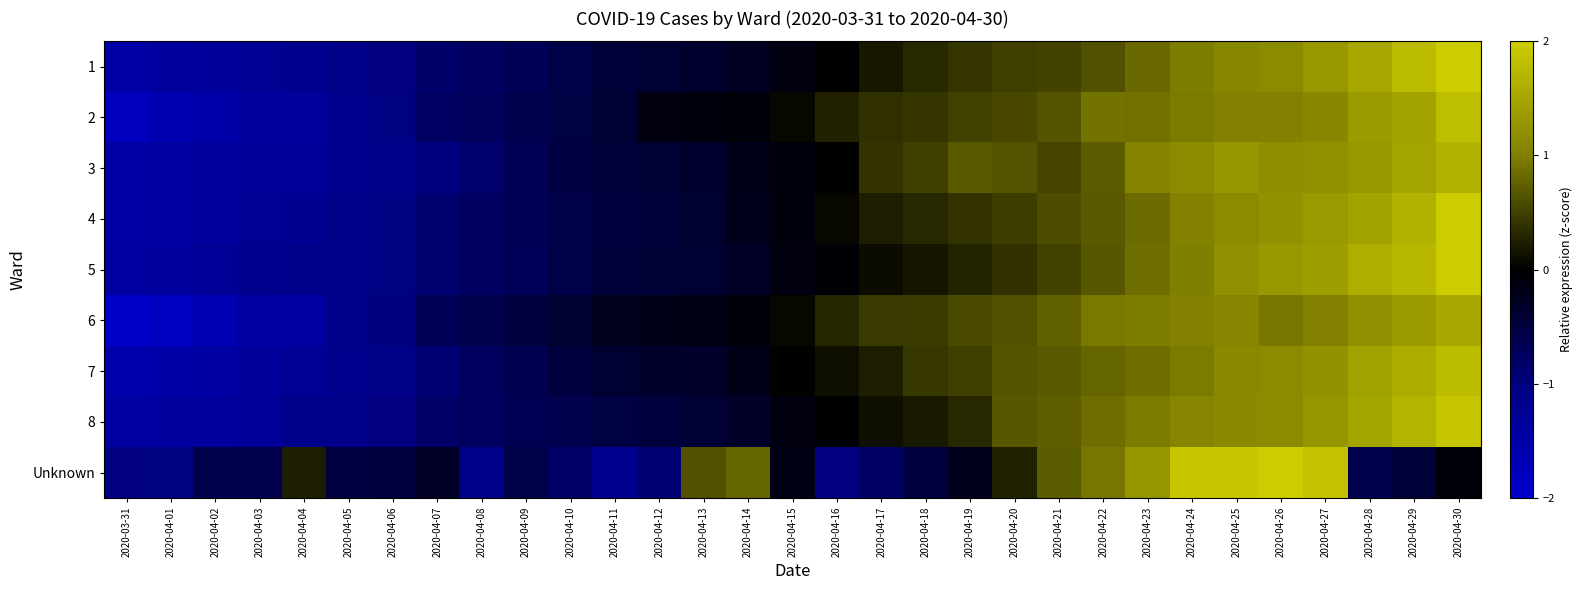

Reading right to left, what are all the values shown in this chart?

1: 2020-04-30=2.1	2020-04-29=1.8	2020-04-28=1.5	2020-04-27=1.3	2020-04-26=1.1	2020-04-25=1.1	2020-04-24=1.0	2020-04-23=0.8	2020-04-22=0.6	2020-04-21=0.5	2020-04-20=0.5	2020-04-19=0.4	2020-04-18=0.3	2020-04-17=0.2	2020-04-16=-0.0	2020-04-15=-0.1	2020-04-14=-0.3	2020-04-13=-0.4	2020-04-12=-0.4	2020-04-11=-0.4	2020-04-10=-0.6	2020-04-09=-0.7	2020-04-08=-0.8	2020-04-07=-0.8	2020-04-06=-1.0	2020-04-05=-1.1	2020-04-04=-1.2	2020-04-03=-1.3	2020-04-02=-1.4	2020-04-01=-1.4	2020-03-31=-1.5
2: 2020-04-30=1.8	2020-04-29=1.5	2020-04-28=1.4	2020-04-27=1.1	2020-04-26=1.0	2020-04-25=1.0	2020-04-24=1.0	2020-04-23=0.9	2020-04-22=0.9	2020-04-21=0.6	2020-04-20=0.6	2020-04-19=0.5	2020-04-18=0.4	2020-04-17=0.4	2020-04-16=0.3	2020-04-15=0.1	2020-04-14=-0.1	2020-04-13=-0.1	2020-04-12=-0.1	2020-04-11=-0.4	2020-04-10=-0.5	2020-04-09=-0.6	2020-04-08=-0.7	2020-04-07=-0.8	2020-04-06=-1.0	2020-04-05=-1.2	2020-04-04=-1.4	2020-04-03=-1.4	2020-04-02=-1.6	2020-04-01=-1.6	2020-03-31=-1.8
3: 2020-04-30=1.6	2020-04-29=1.5	2020-04-28=1.3	2020-04-27=1.2	2020-04-26=1.2	2020-04-25=1.3	2020-04-24=1.1	2020-04-23=1.1	2020-04-22=0.7	2020-04-21=0.5	2020-04-20=0.7	2020-04-19=0.7	2020-04-18=0.5	2020-04-17=0.4	2020-04-16=0.0	2020-04-15=-0.1	2020-04-14=-0.2	2020-04-13=-0.4	2020-04-12=-0.4	2020-04-11=-0.5	2020-04-10=-0.5	2020-04-09=-0.7	2020-04-08=-0.9	2020-04-07=-1.0	2020-04-06=-1.1	2020-04-05=-1.2	2020-04-04=-1.3	2020-04-03=-1.3	2020-04-02=-1.4	2020-04-01=-1.4	2020-03-31=-1.5
4: 2020-04-30=2.0	2020-04-29=1.7	2020-04-28=1.4	2020-04-27=1.3	2020-04-26=1.2	2020-04-25=1.2	2020-04-24=1.0	2020-04-23=0.8	2020-04-22=0.7	2020-04-21=0.6	2020-04-20=0.5	2020-04-19=0.4	2020-04-18=0.3	2020-04-17=0.2	2020-04-16=0.1	2020-04-15=-0.1	2020-04-14=-0.2	2020-04-13=-0.4	2020-04-12=-0.5	2020-04-11=-0.5	2020-04-10=-0.6	2020-04-09=-0.7	2020-04-08=-0.8	2020-04-07=-0.9	2020-04-06=-1.0	2020-04-05=-1.1	2020-04-04=-1.2	2020-04-03=-1.3	2020-04-02=-1.4	2020-04-01=-1.4	2020-03-31=-1.5
5: 2020-04-30=2.0	2020-04-29=1.7	2020-04-28=1.6	2020-04-27=1.4	2020-04-26=1.3	2020-04-25=1.2	2020-04-24=1.0	2020-04-23=0.9	2020-04-22=0.7	2020-04-21=0.5	2020-04-20=0.4	2020-04-19=0.3	2020-04-18=0.2	2020-04-17=0.1	2020-04-16=-0.0	2020-04-15=-0.1	2020-04-14=-0.3	2020-04-13=-0.4	2020-04-12=-0.4	2020-04-11=-0.5	2020-04-10=-0.6	2020-04-09=-0.7	2020-04-08=-0.8	2020-04-07=-0.9	2020-04-06=-1.0	2020-04-05=-1.1	2020-04-04=-1.2	2020-04-03=-1.2	2020-04-02=-1.3	2020-04-01=-1.4	2020-03-31=-1.4
6: 2020-04-30=1.5	2020-04-29=1.4	2020-04-28=1.2	2020-04-27=1.0	2020-04-26=0.9	2020-04-25=1.1	2020-04-24=1.0	2020-04-23=1.0	2020-04-22=0.9	2020-04-21=0.8	2020-04-20=0.6	2020-04-19=0.6	2020-04-18=0.5	2020-04-17=0.4	2020-04-16=0.3	2020-04-15=0.1	2020-04-14=-0.1	2020-04-13=-0.2	2020-04-12=-0.2	2020-04-11=-0.2	2020-04-10=-0.4	2020-04-09=-0.5	2020-04-08=-0.6	2020-04-07=-0.7	2020-04-06=-1.0	2020-04-05=-1.1	2020-04-04=-1.4	2020-04-03=-1.4	2020-04-02=-1.7	2020-04-01=-1.8	2020-03-31=-1.9
7: 2020-04-30=1.8	2020-04-29=1.6	2020-04-28=1.4	2020-04-27=1.2	2020-04-26=1.2	2020-04-25=1.1	2020-04-24=1.0	2020-04-23=0.9	2020-04-22=0.8	2020-04-21=0.7	2020-04-20=0.6	2020-04-19=0.5	2020-04-18=0.4	2020-04-17=0.2	2020-04-16=0.1	2020-04-15=0.0	2020-04-14=-0.2	2020-04-13=-0.3	2020-04-12=-0.4	2020-04-11=-0.4	2020-04-10=-0.5	2020-04-09=-0.6	2020-04-08=-0.7	2020-04-07=-0.9	2020-04-06=-1.1	2020-04-05=-1.2	2020-04-04=-1.3	2020-04-03=-1.3	2020-04-02=-1.5	2020-04-01=-1.5	2020-03-31=-1.6
8: 2020-04-30=1.9	2020-04-29=1.7	2020-04-28=1.5	2020-04-27=1.3	2020-04-26=1.2	2020-04-25=1.1	2020-04-24=1.1	2020-04-23=1.0	2020-04-22=0.8	2020-04-21=0.7	2020-04-20=0.7	2020-04-19=0.3	2020-04-18=0.2	2020-04-17=0.1	2020-04-16=-0.0	2020-04-15=-0.1	2020-04-14=-0.3	2020-04-13=-0.4	2020-04-12=-0.5	2020-04-11=-0.5	2020-04-10=-0.6	2020-04-09=-0.7	2020-04-08=-0.7	2020-04-07=-0.8	2020-04-06=-1.0	2020-04-05=-1.1	2020-04-04=-1.2	2020-04-03=-1.3	2020-04-02=-1.4	2020-04-01=-1.4	2020-03-31=-1.5
Unknown: 2020-04-30=-0.1	2020-04-29=-0.4	2020-04-28=-0.6	2020-04-27=1.9	2020-04-26=2.4	2020-04-25=1.9	2020-04-24=1.9	2020-04-23=1.3	2020-04-22=0.9	2020-04-21=0.7	2020-04-20=0.3	2020-04-19=-0.2	2020-04-18=-0.5	2020-04-17=-0.8	2020-04-16=-1.0	2020-04-15=-0.2	2020-04-14=0.8	2020-04-13=0.6	2020-04-12=-0.9	2020-04-11=-1.2	2020-04-10=-0.8	2020-04-09=-0.6	2020-04-08=-1.1	2020-04-07=-0.3	2020-04-06=-0.5	2020-04-05=-0.5	2020-04-04=0.2	2020-04-03=-0.6	2020-04-02=-0.6	2020-04-01=-1.0	2020-03-31=-1.0